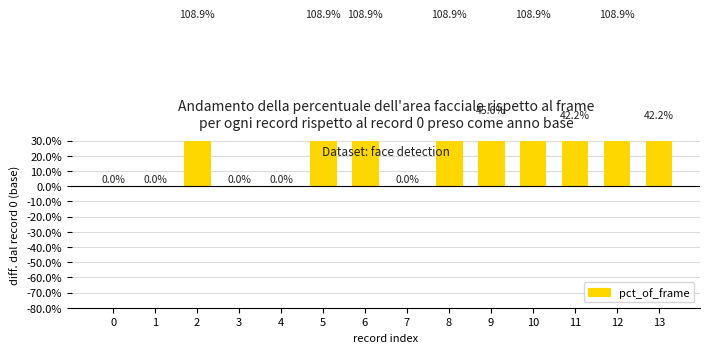

Is it true that the value at 0 is 62.7?

False